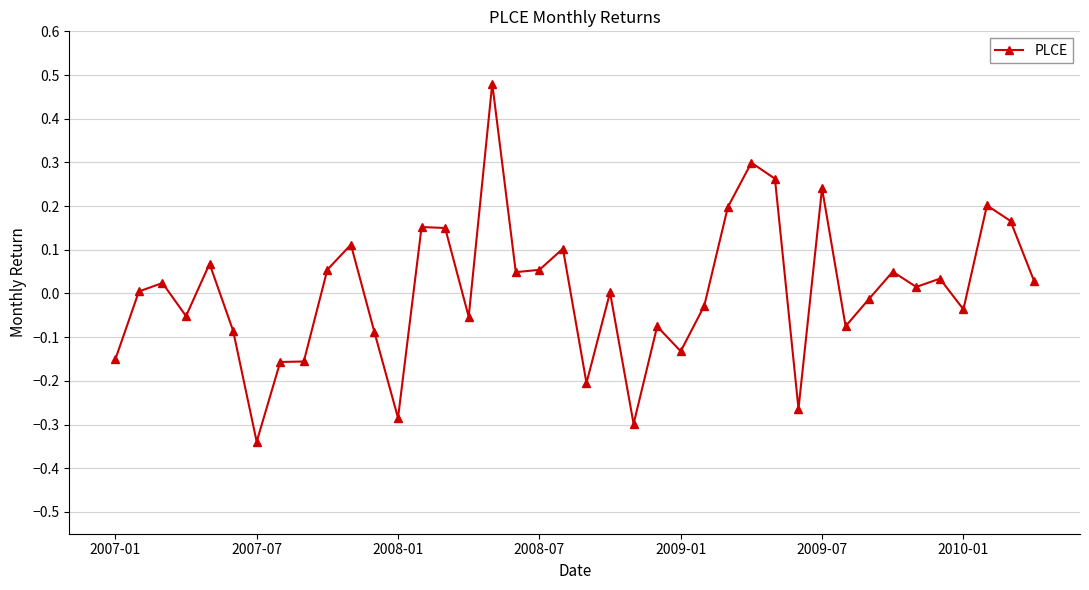

True or false: there are more than 1 points higher than both neighbors.

True